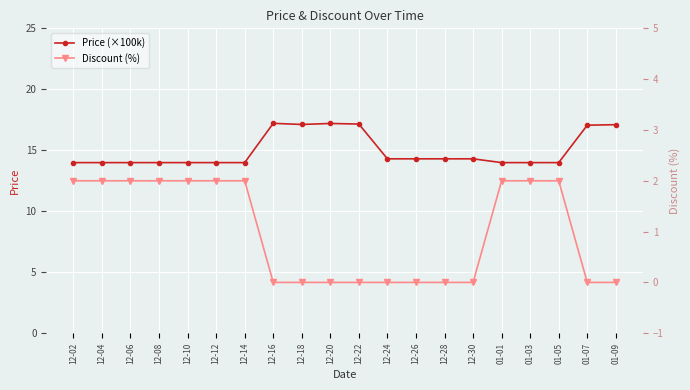

What is the difference between the Discount (%) values at 12-20 and 12-08?

2.0